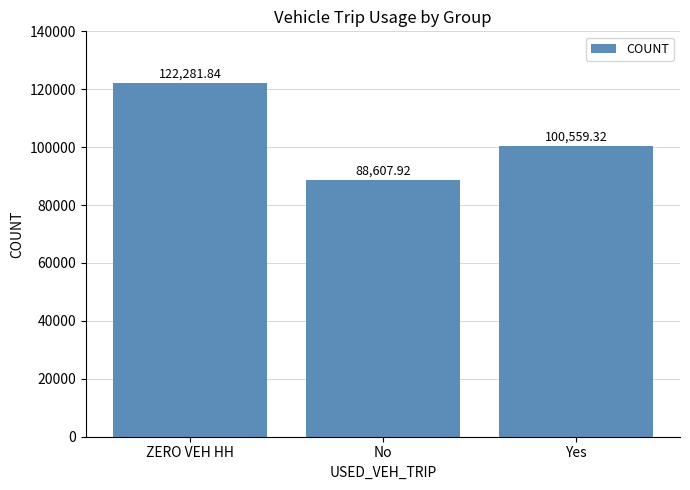

What is the average value?

103816.4